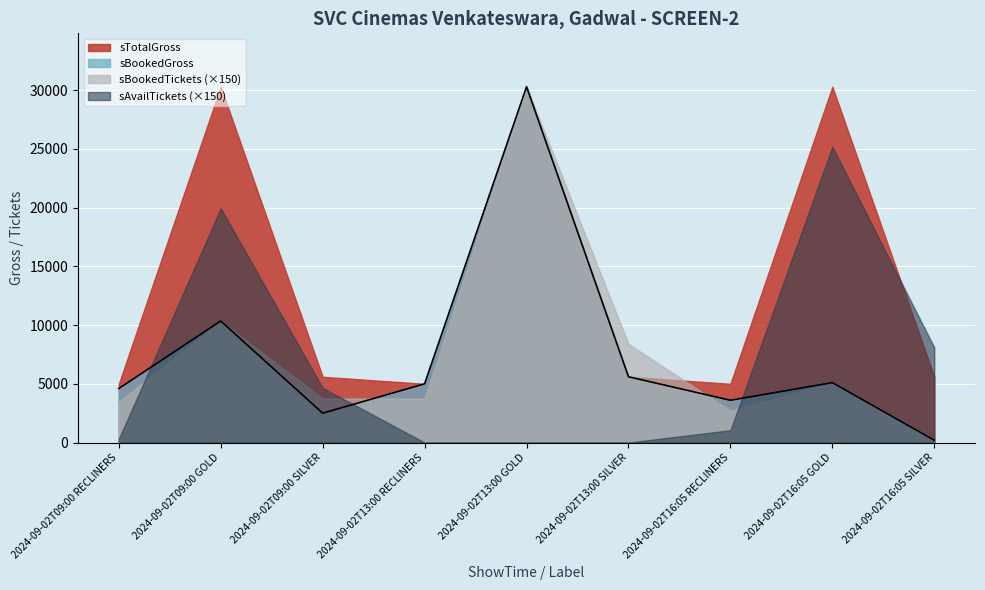

List the series in order of their peak value, lowest first.

sAvailTickets, sBookedTickets, sTotalGross, sBookedGross